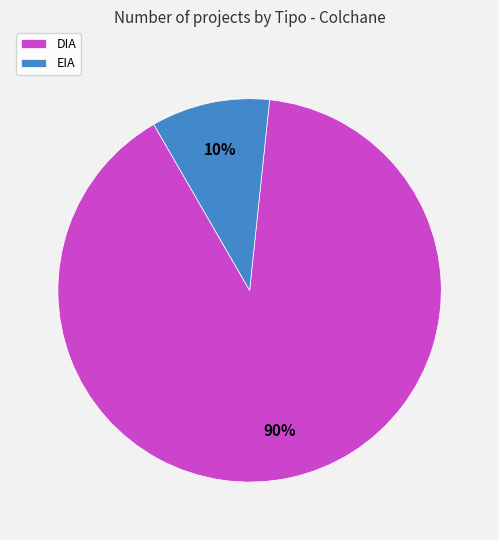

To the nearest percent, what is the difference between the largest and smallest slice percentages?

80%